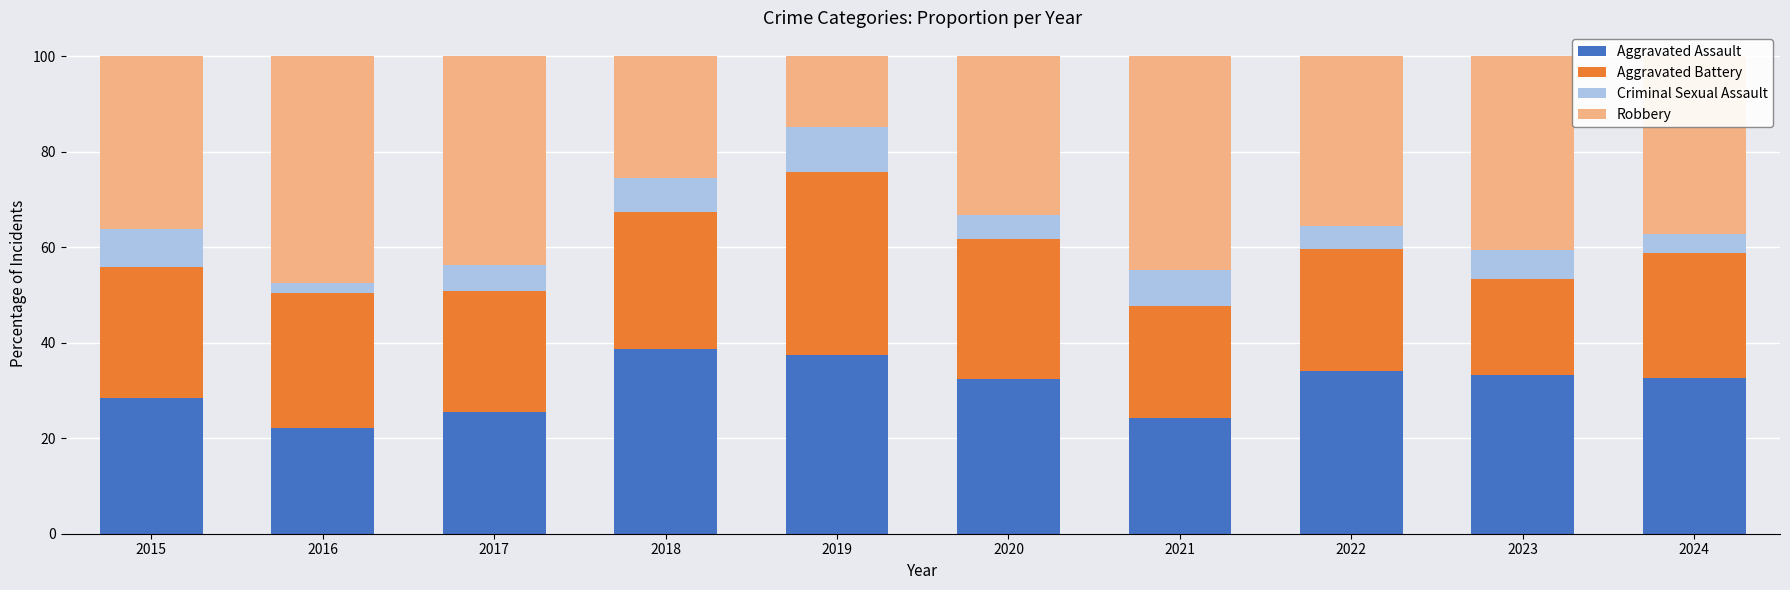

How many data points in Aggravated Assault are above 32?

6